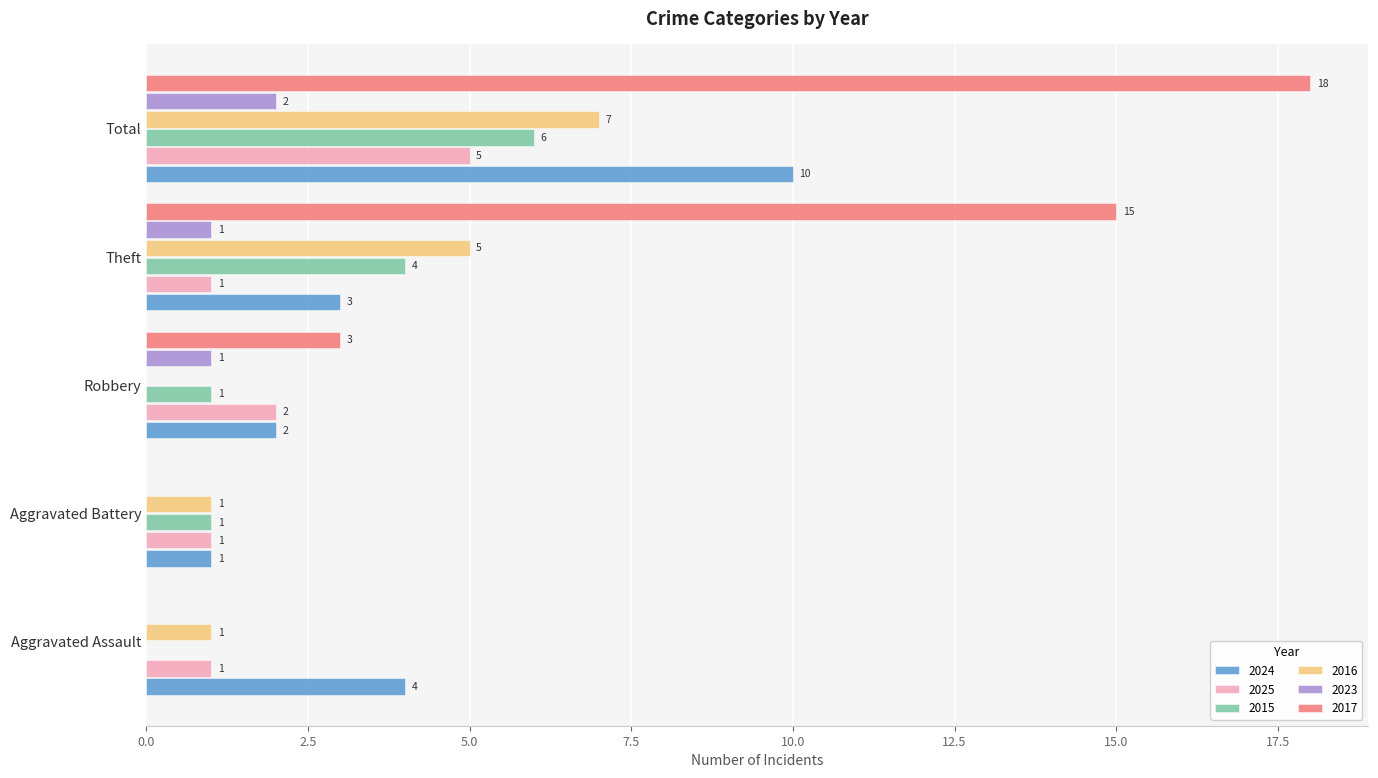

What is the maximum value for 2015?

6